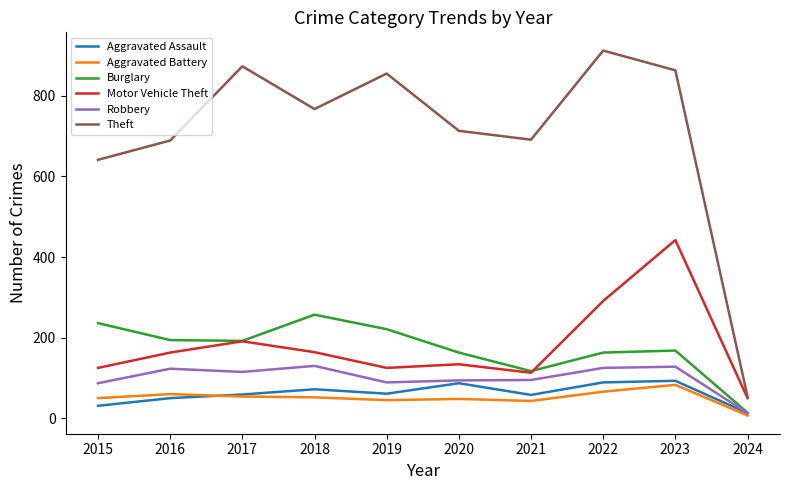

How many categories are shown in the chart?

10